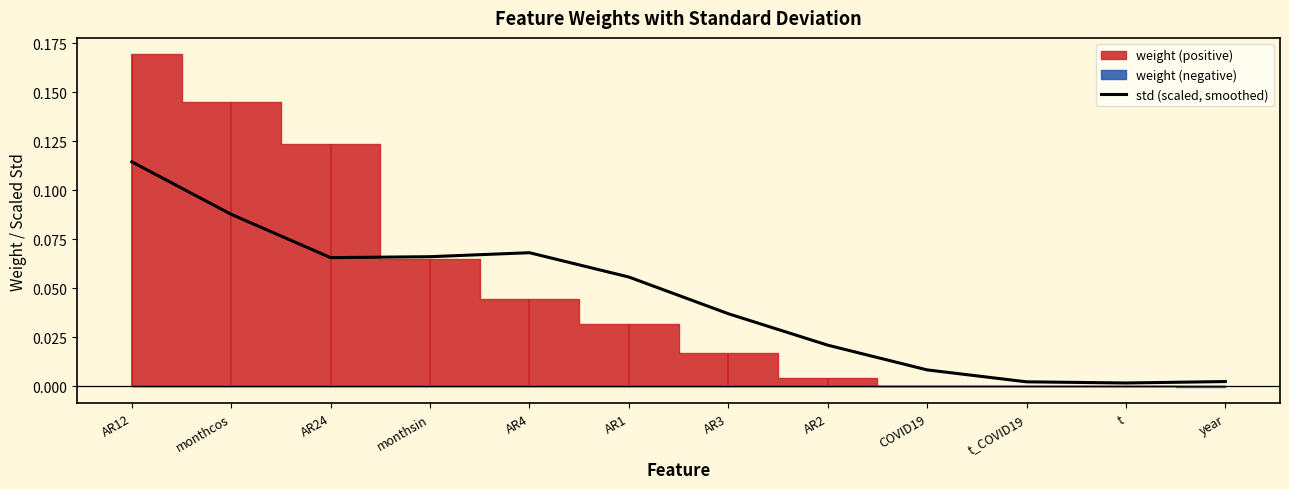

Reading right to left, transcribe all the data shown in this chart.

0.0	0.0	0.0	0.0	0.0	0.0	0.1	0.1	0.1	0.1	0.1	0.1